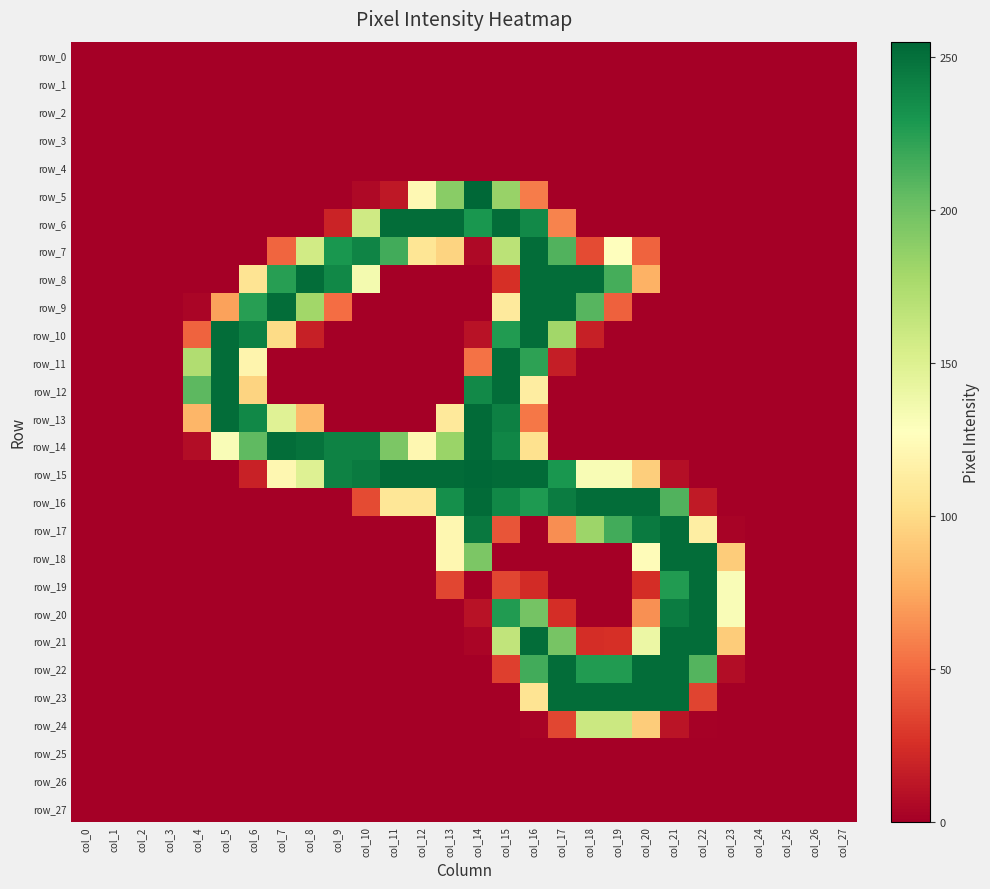

What is the average value of the row_7 series?

69